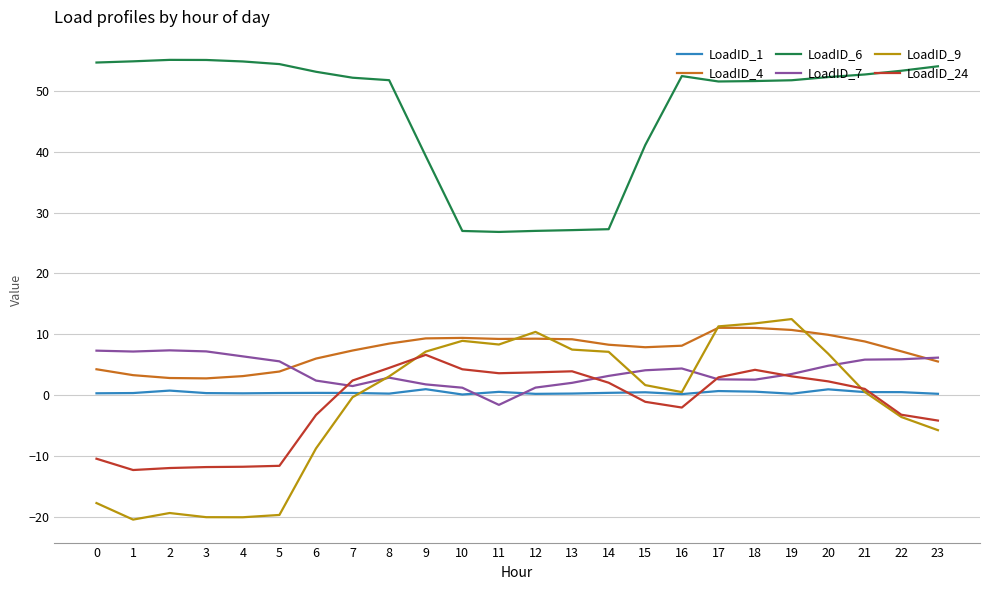

Which series has the largest total across all categories?

LoadID_6